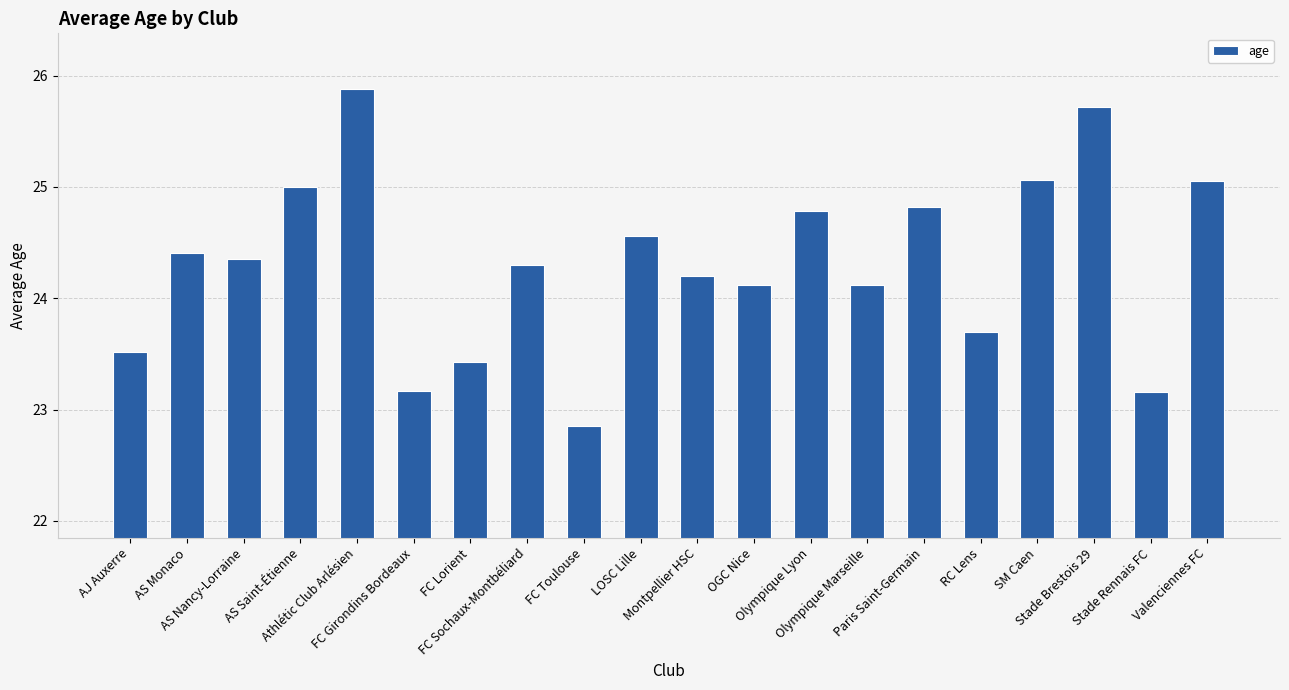

True or false: the data shows 23.2 at FC Girondins Bordeaux.

True